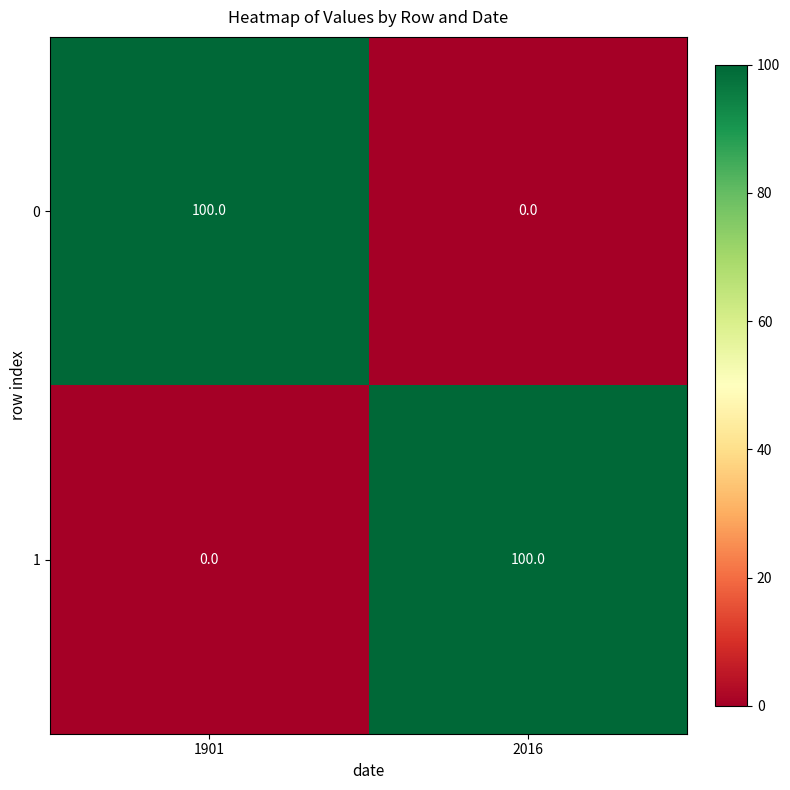

Rank the series at 1901 from lowest to highest value.

1, 0